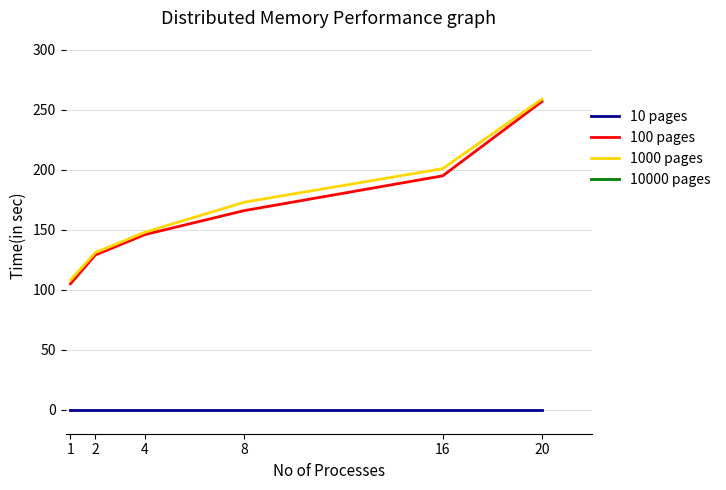

How many categories are shown in the chart?

6